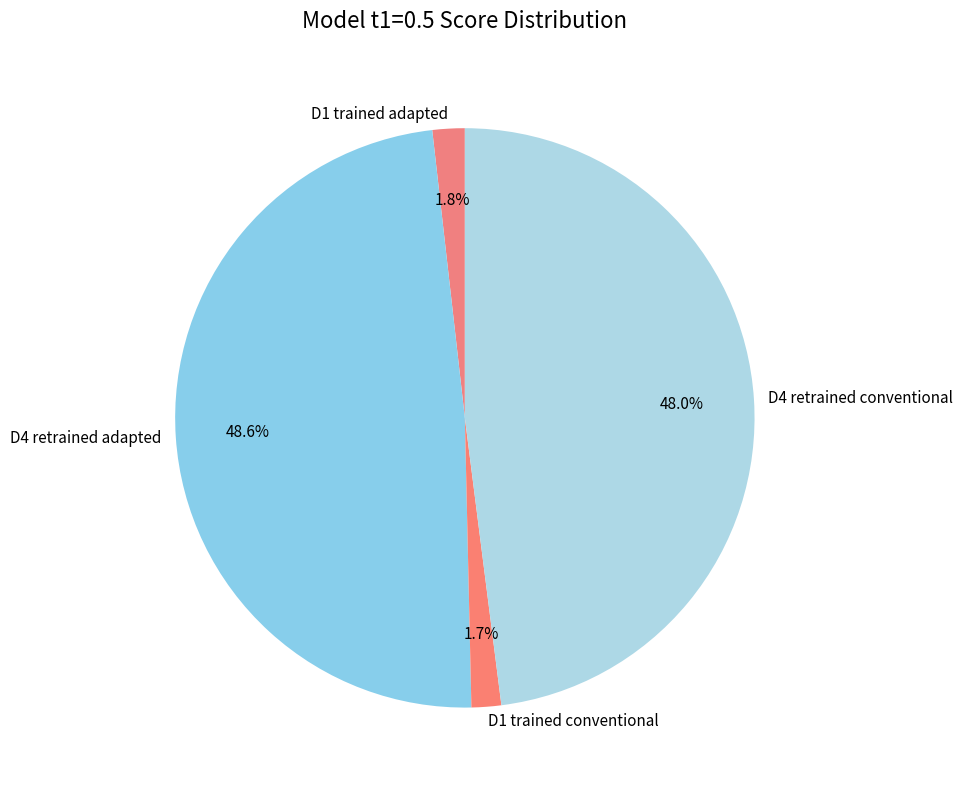

True or false: D1 trained conventional accounts for 2% of the total.

True